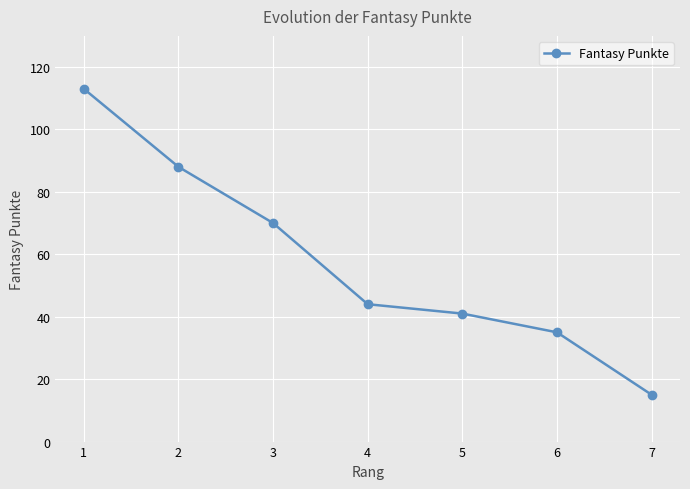

Reading left to right, transcribe all the data shown in this chart.

113	88	70	44	41	35	15